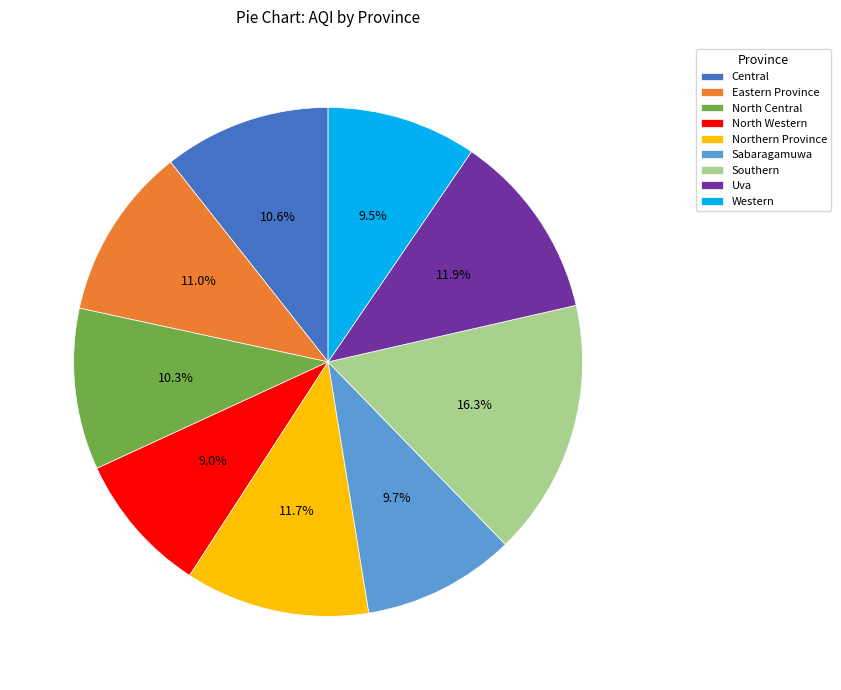

What is the largest slice in the pie chart?

Southern